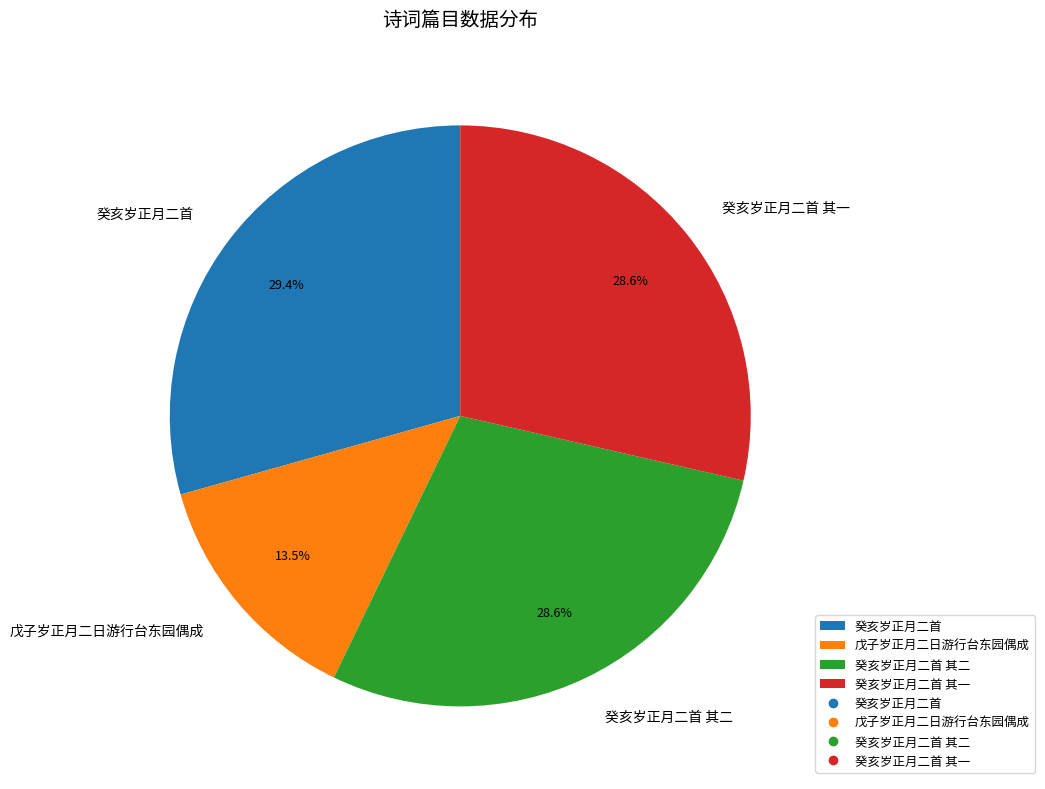

Between 戊子岁正月二日游行台东园偶成 and 癸亥岁正月二首 其一, which is larger?

癸亥岁正月二首 其一